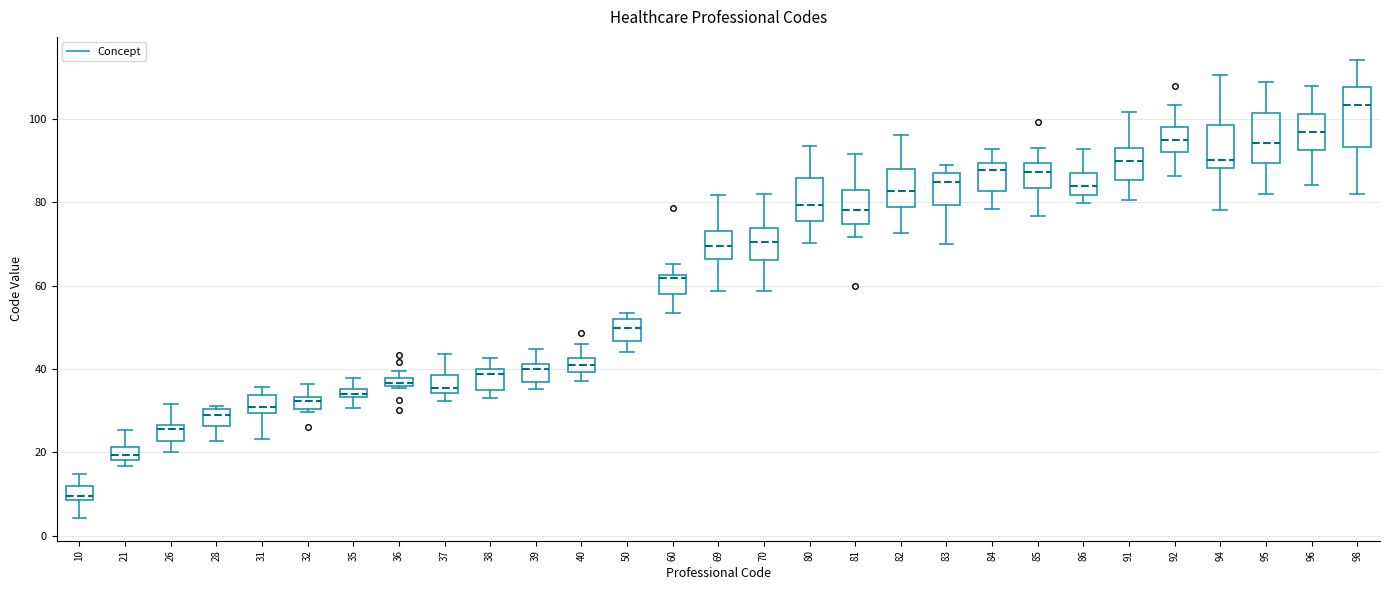

Which box has the highest median line?

98